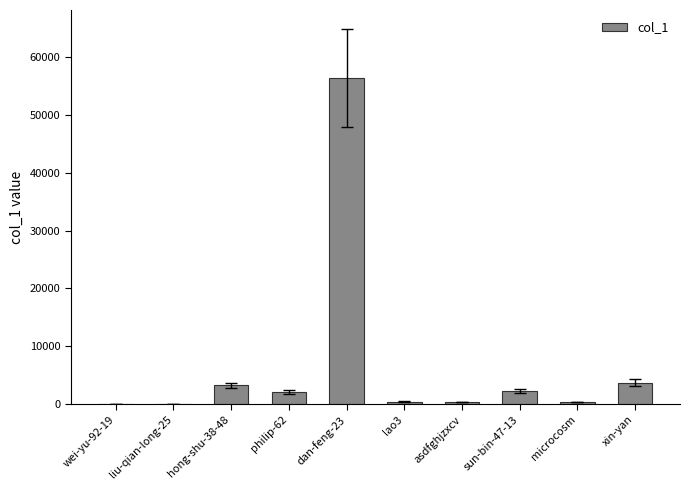

What is the change in value from sun-bin-47-13 to xin-yan?

+1501